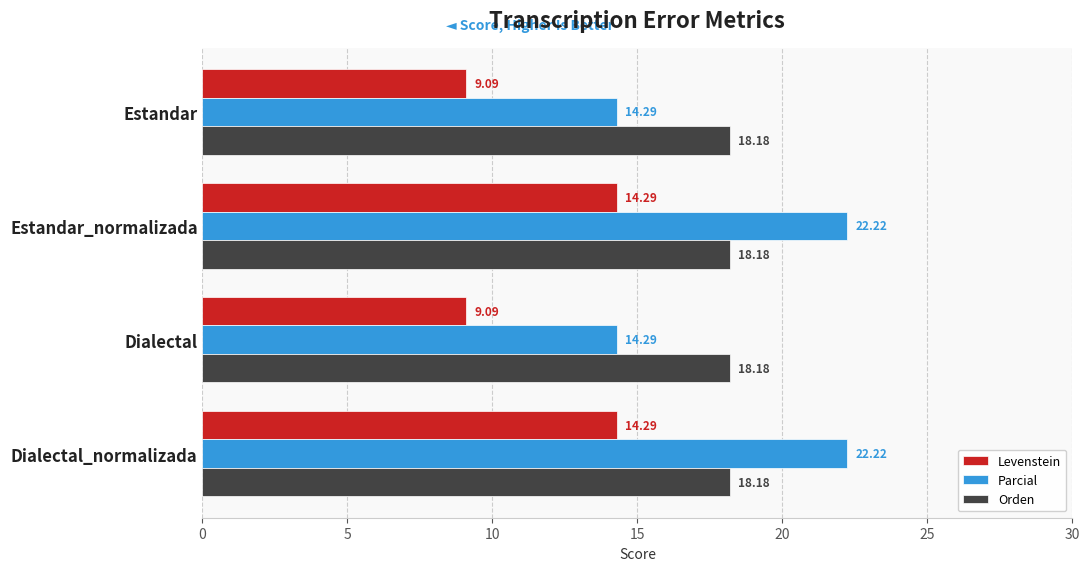

Count the number of categories in the chart.

4